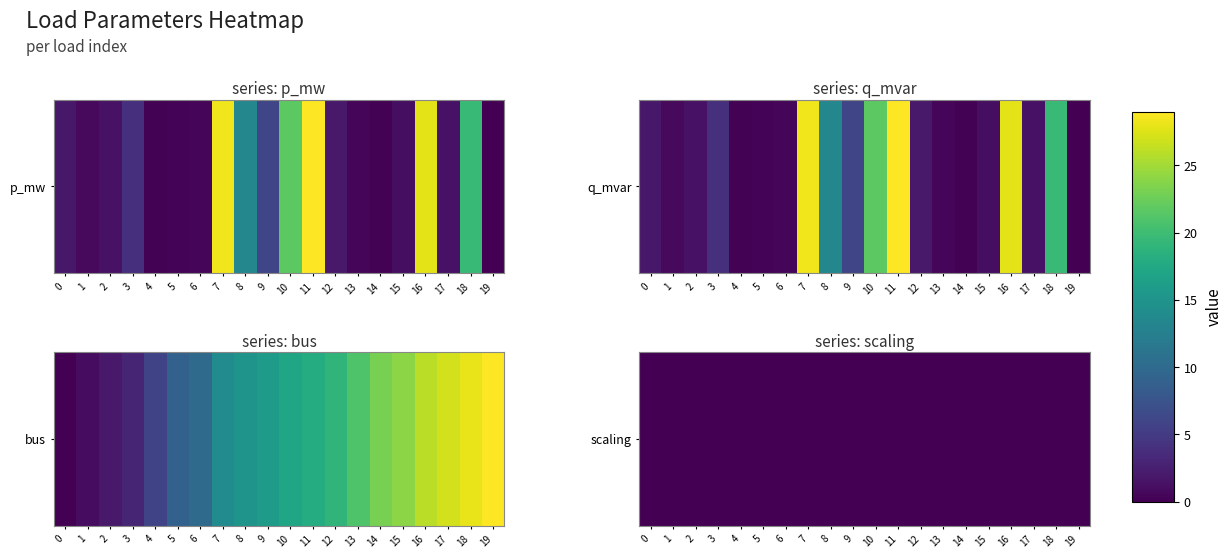

At 12, list the series in order from smallest to largest.

p_mw, q_mvar, bus